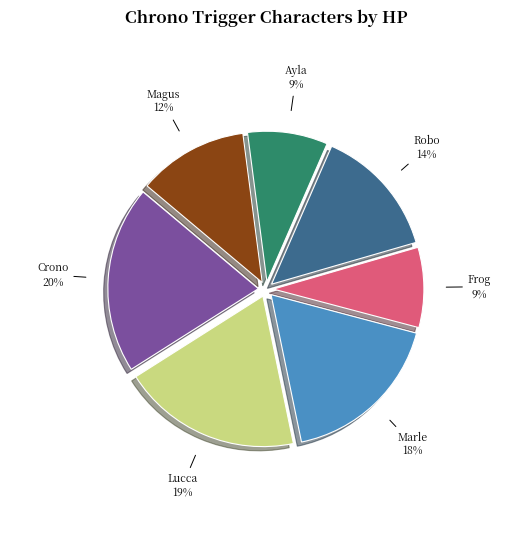

Does Frog account for over 50% of the chart?

No